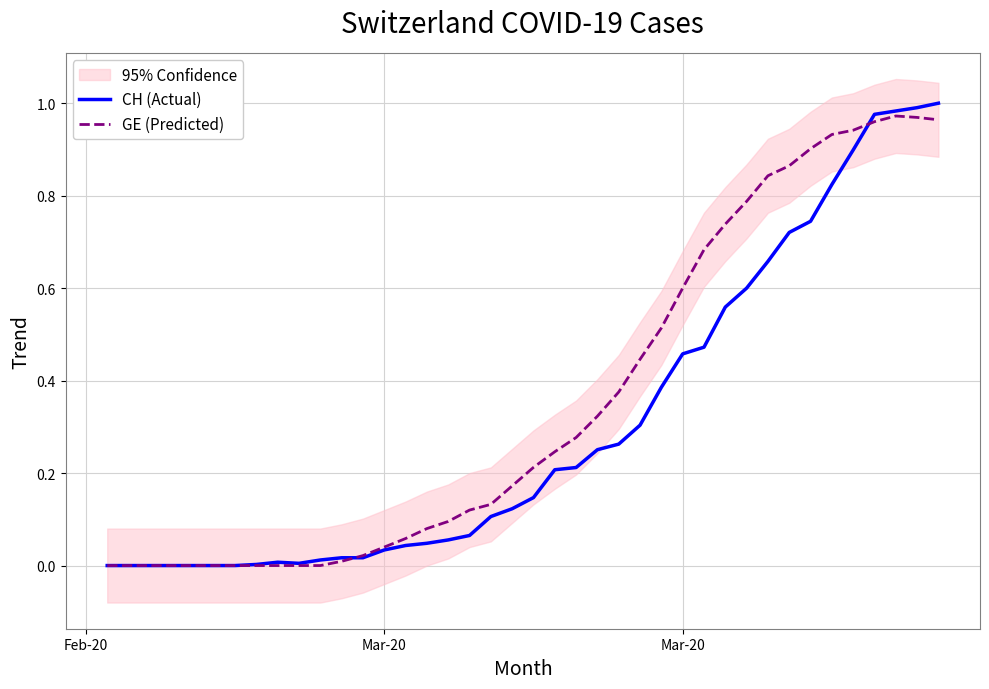

Is the value of GE (Predicted) at 34 greater than the value of CH (Actual) at 35?

Yes